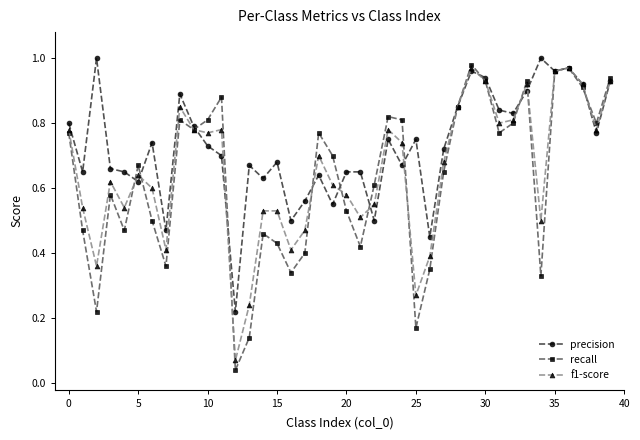

How many interior local valleys does the recall series have?

11